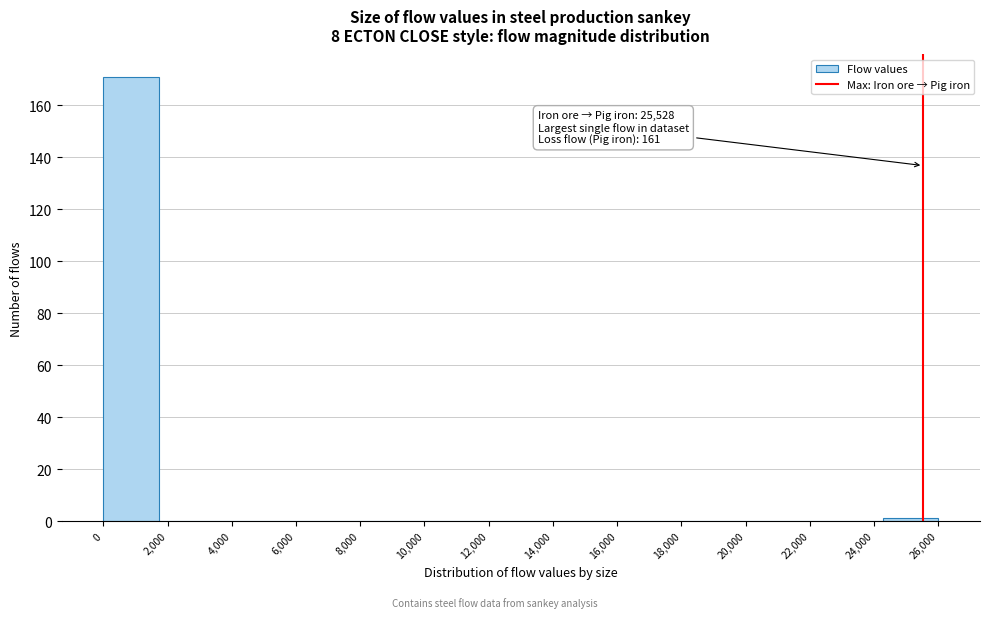

Over which range of the x-axis is the bar tallest?

0 to 1800